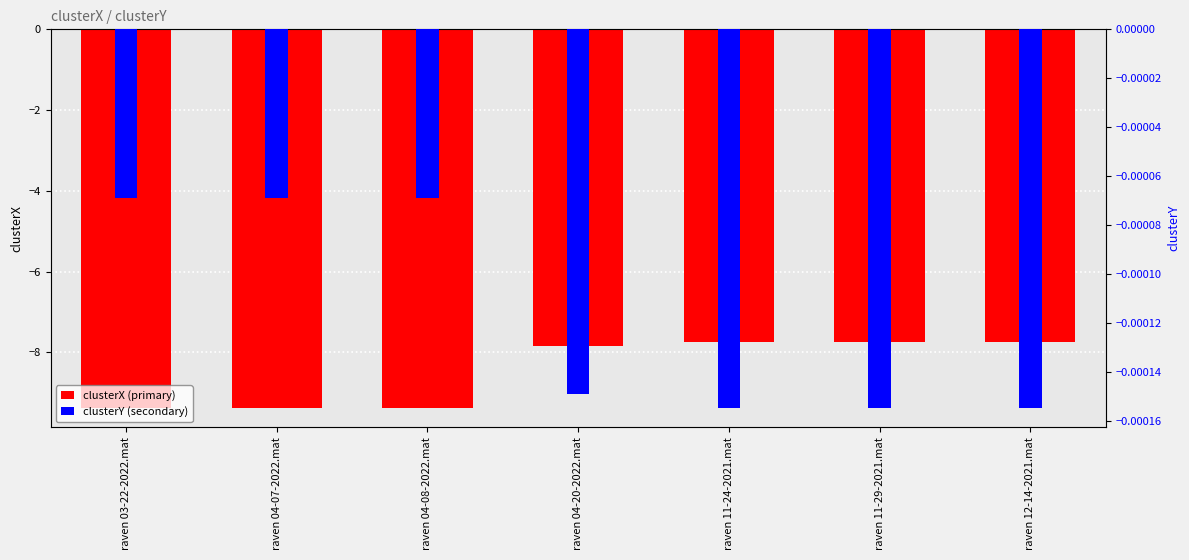

What is the difference between the maximum and minimum values in the clusterX series?

1.6